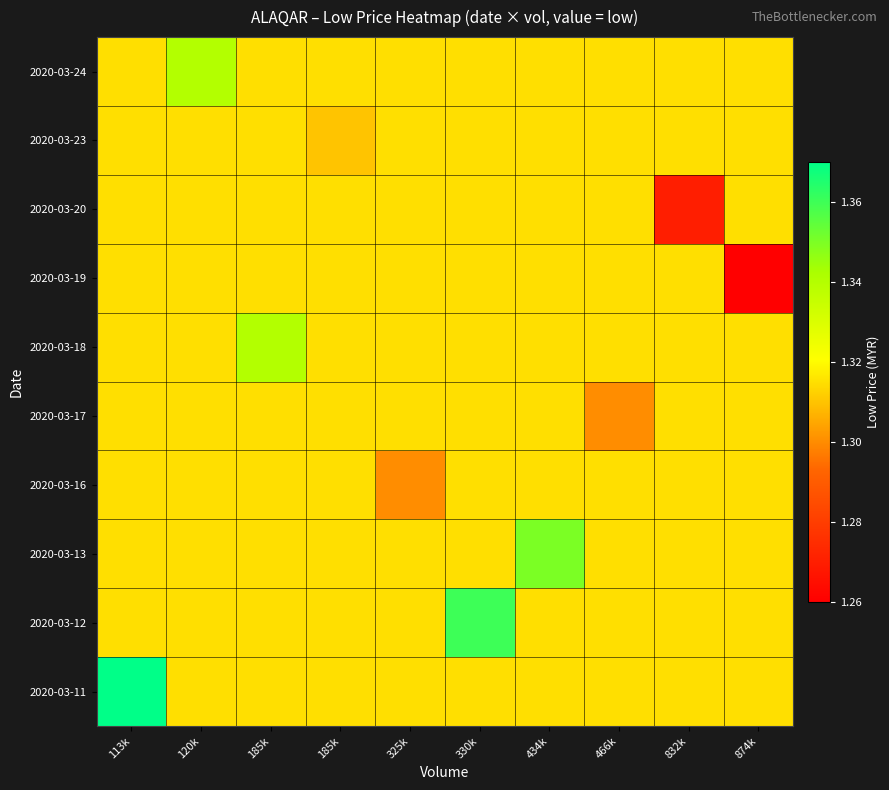

What is the total value across all series at 325k?

13.1